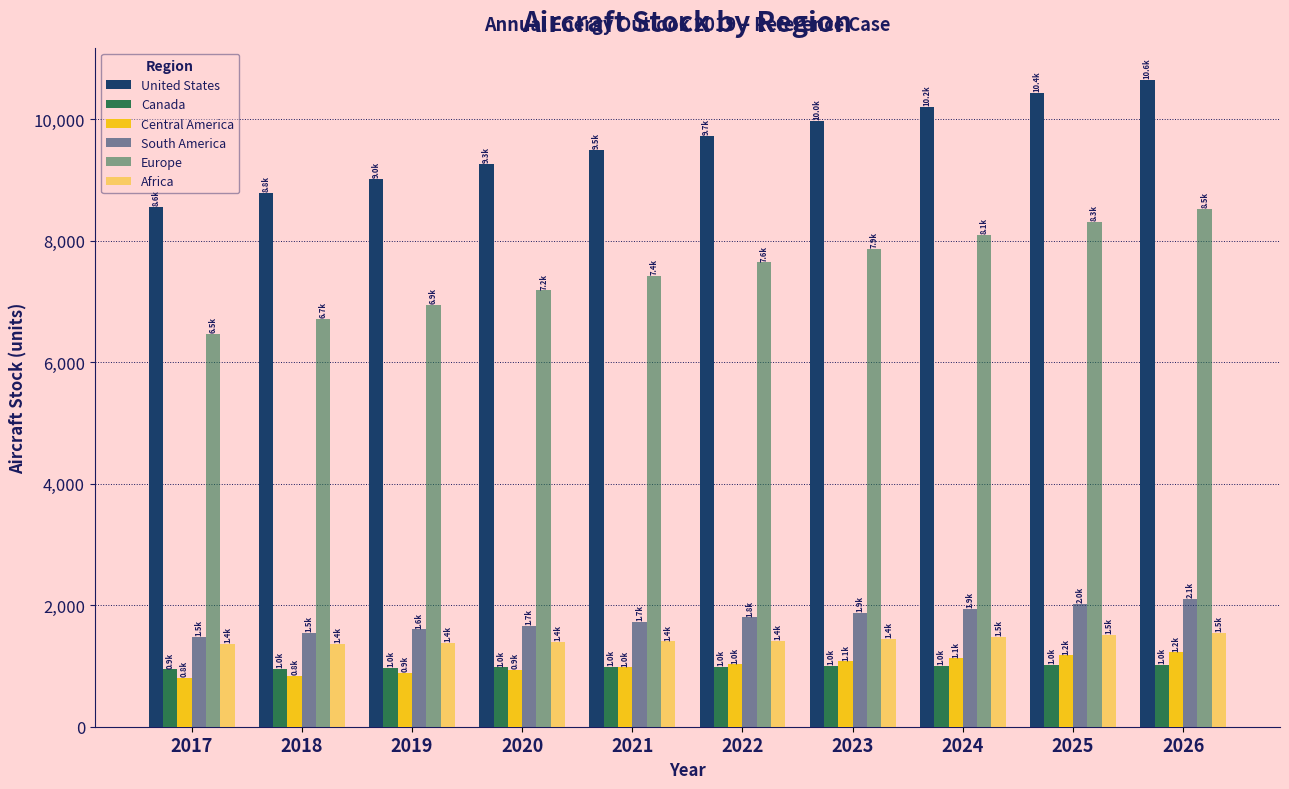

What is the value of the United States bar at the 7th from the left?

9969.8